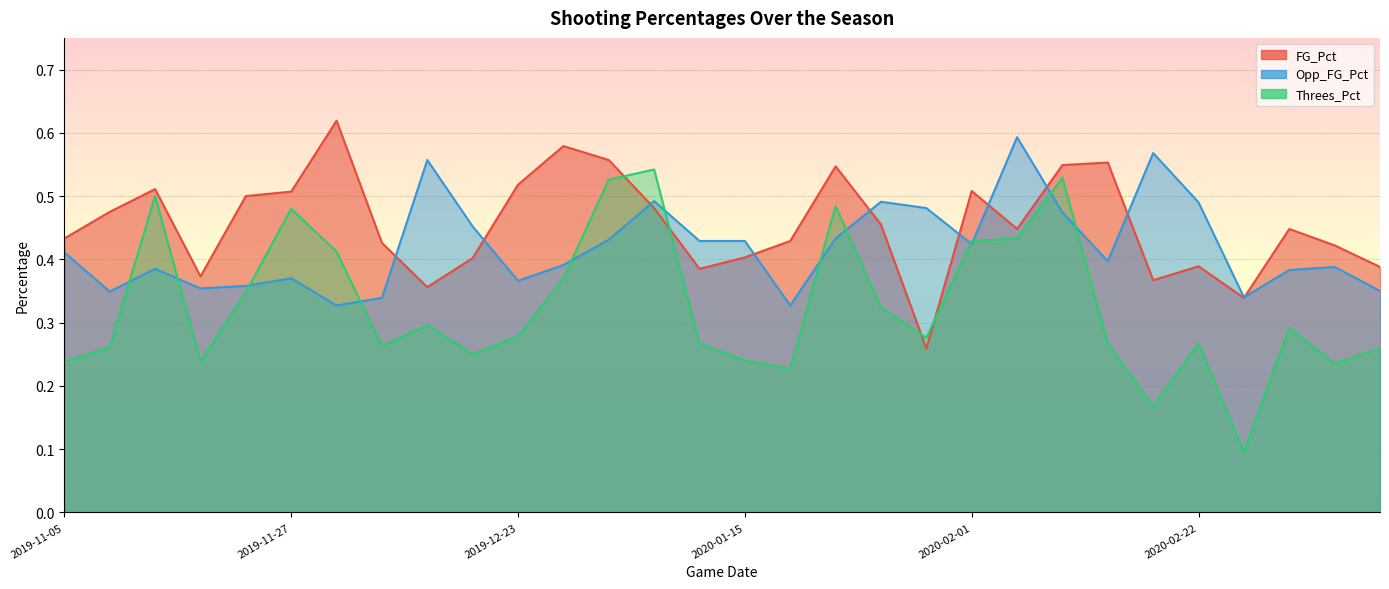

Reading left to right, what are all the values shown in this chart?

FG_Pct: 0.4	0.5	0.5	0.4	0.5	0.5	0.6	0.4	0.4	0.4	0.5	0.6	0.6	0.5	0.4	0.4	0.4	0.5	0.5	0.3	0.5	0.4	0.5	0.6	0.4	0.4	0.3	0.4	0.4	0.4
Opp_FG_Pct: 0.4	0.3	0.4	0.4	0.4	0.4	0.3	0.3	0.6	0.5	0.4	0.4	0.4	0.5	0.4	0.4	0.3	0.4	0.5	0.5	0.4	0.6	0.5	0.4	0.6	0.5	0.3	0.4	0.4	0.3
Threes_Pct: 0.2	0.3	0.5	0.2	0.3	0.5	0.4	0.3	0.3	0.2	0.3	0.4	0.5	0.5	0.3	0.2	0.2	0.5	0.3	0.3	0.4	0.4	0.5	0.3	0.2	0.3	0.1	0.3	0.2	0.3